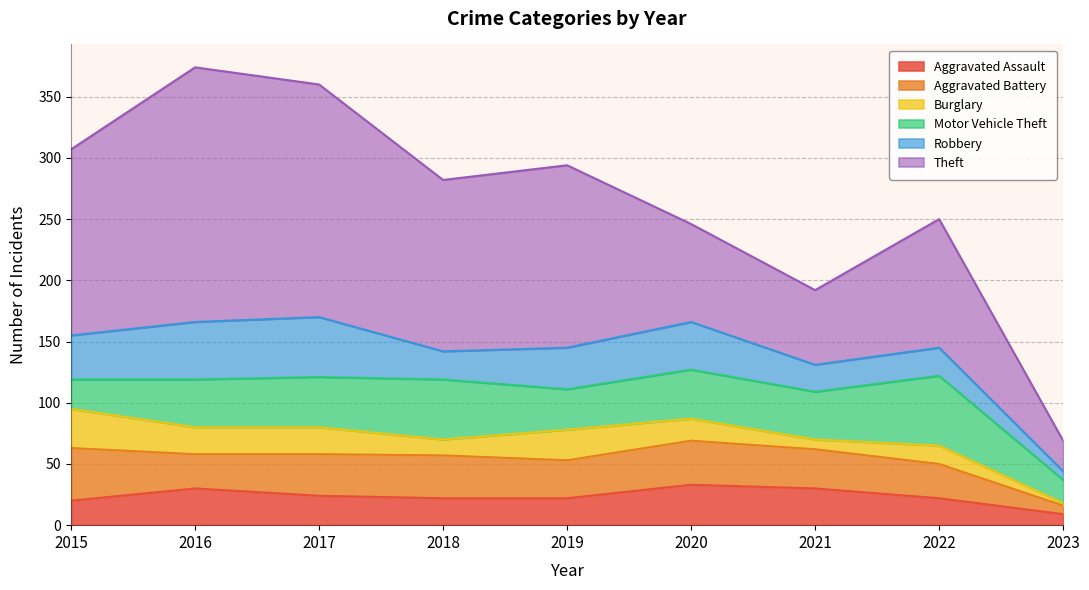

Reading right to left, transcribe all the data shown in this chart.

Aggravated Assault: 9	22	30	33	22	22	24	30	20
Aggravated Battery: 7	28	32	36	31	35	34	28	43
Burglary: 2	15	8	18	25	13	22	22	32
Motor Vehicle Theft: 19	57	39	40	33	49	41	39	24
Robbery: 7	23	22	39	34	23	49	47	36
Theft: 25	105	61	80	149	140	190	208	152